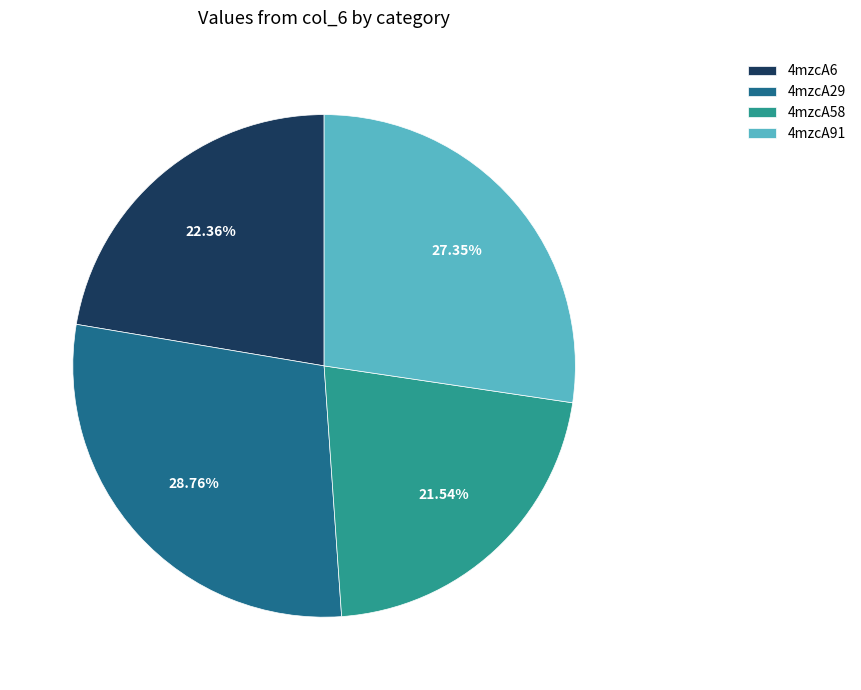

True or false: 4mzcA91 accounts for 41% of the total.

False